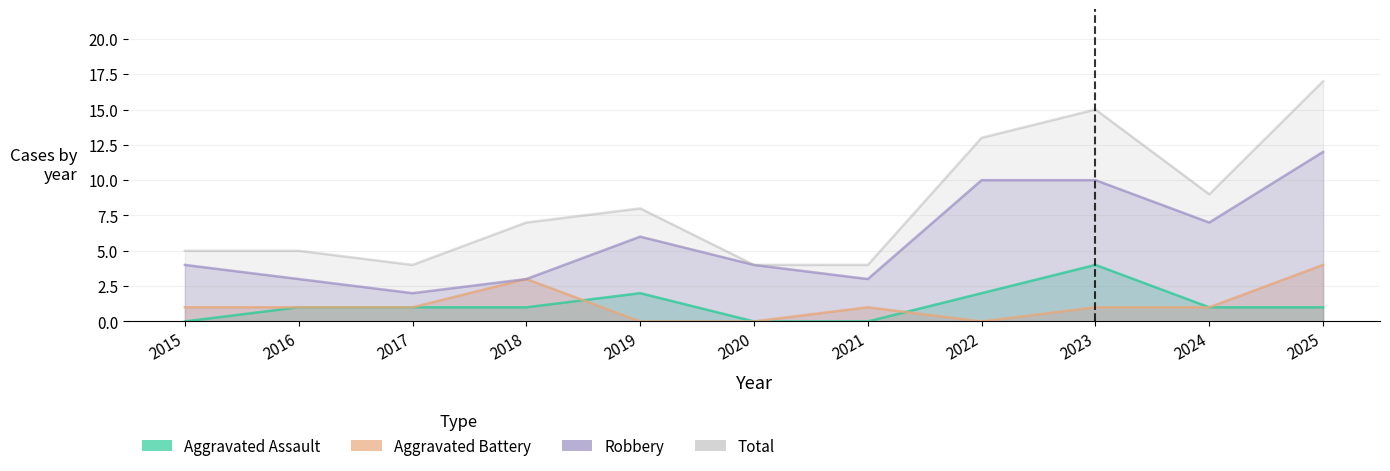

List the series in order of their peak value, lowest first.

Aggravated Assault, Aggravated Battery, Robbery, Total